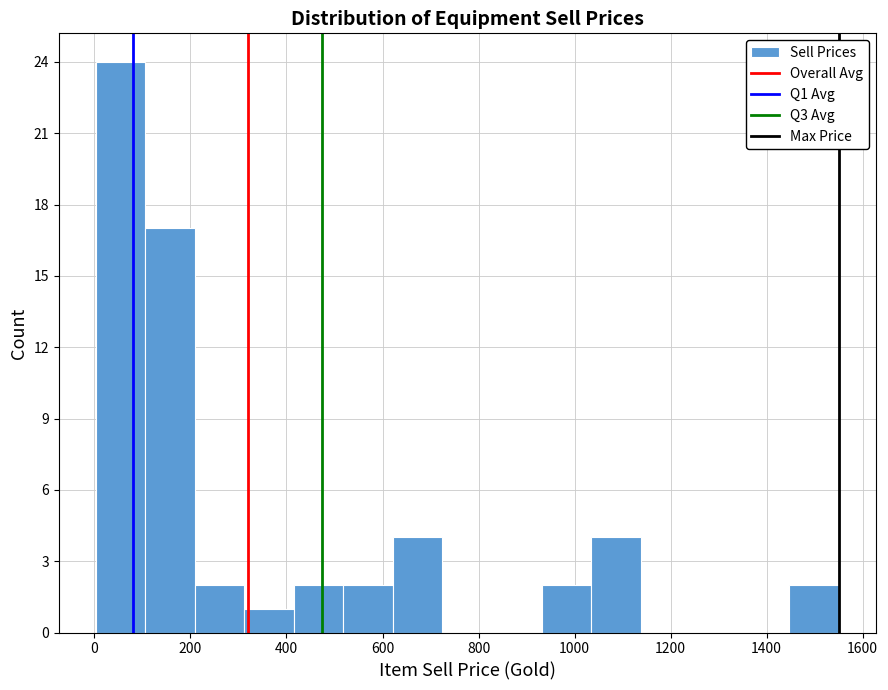

What is the height of the bar covering 420 to 520 on the x-axis? Neither the bar edges nor the heights are printed on the chart, so give them approximately, as read against the axes.

2